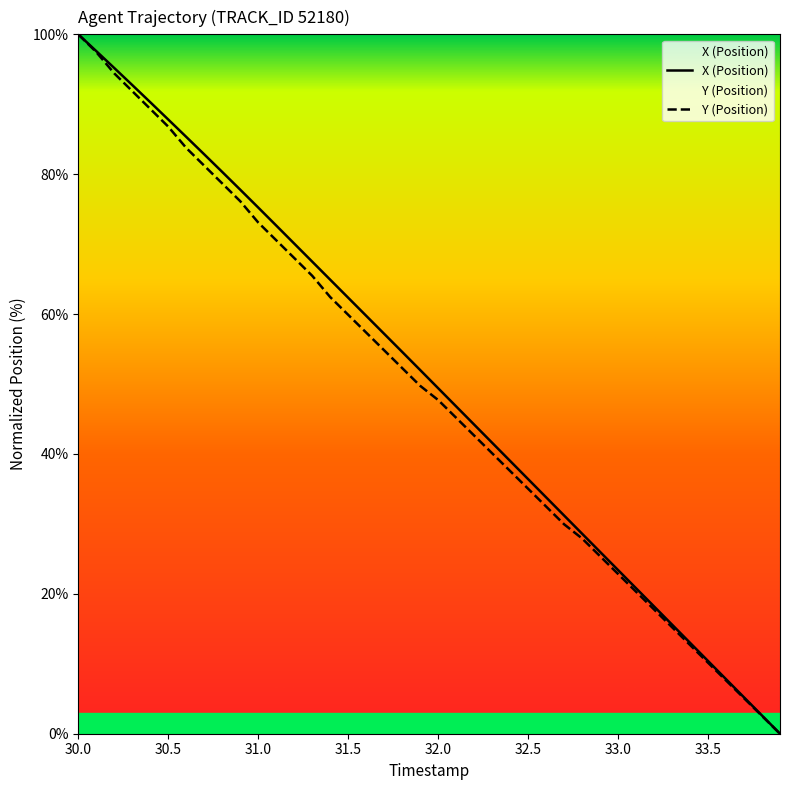

True or false: Y and X intersect in this chart.

False